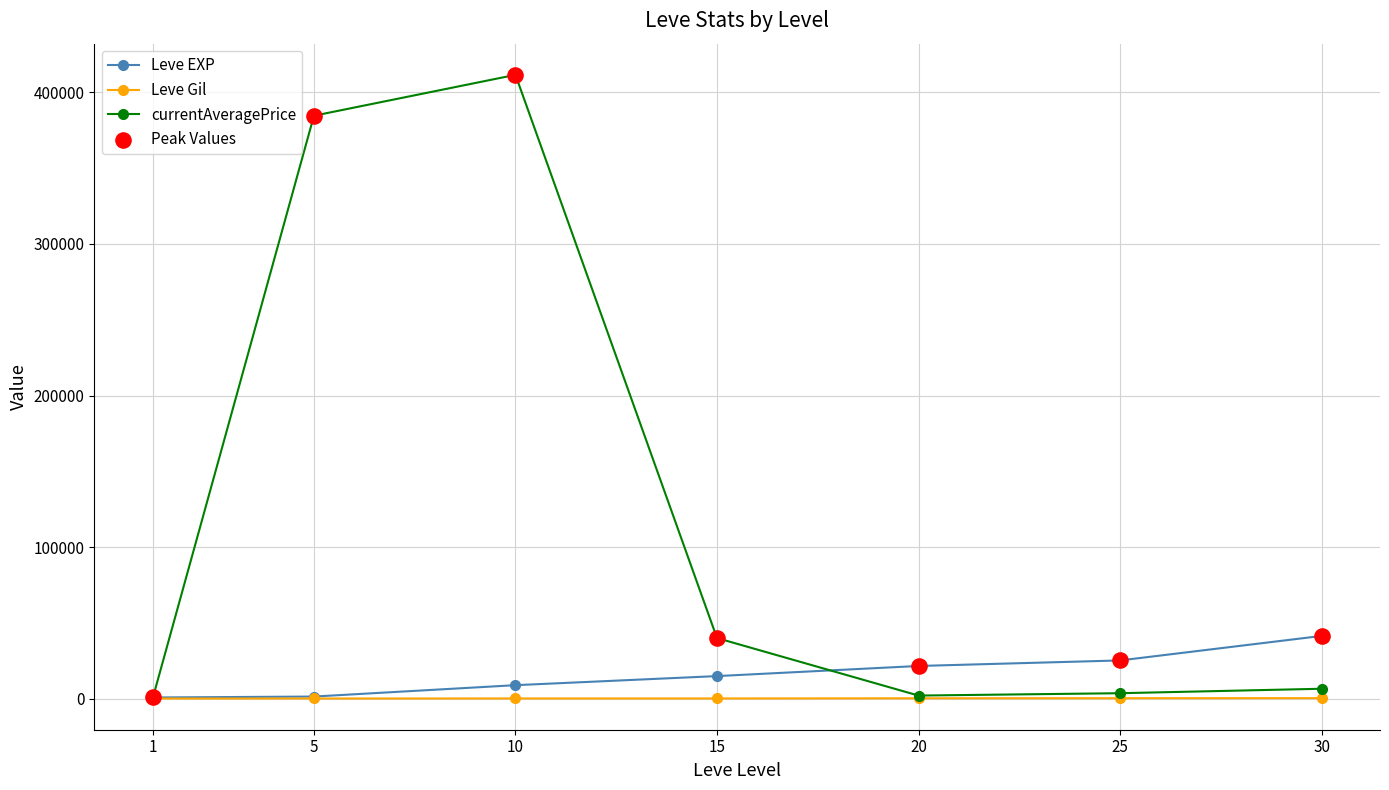

At which category is the sum across all series the highest?

10